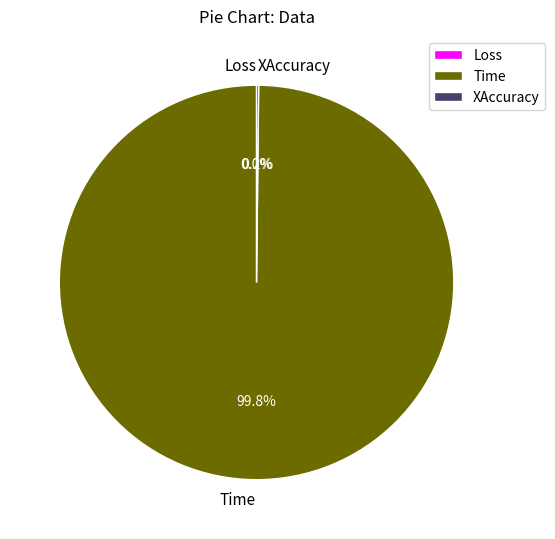

To the nearest percent, what is the average slice percentage?

33%